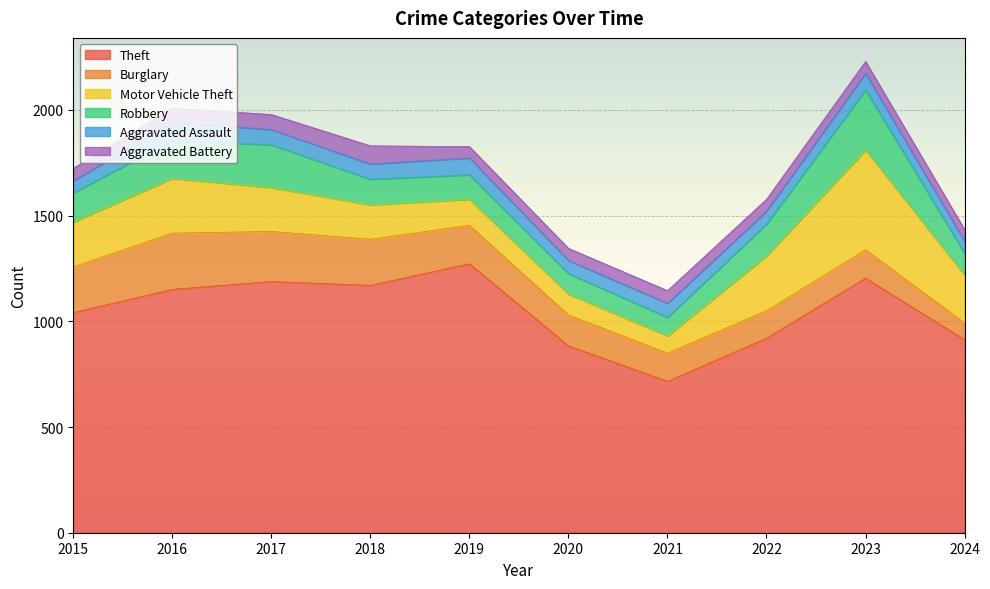

What is the value of the Robbery point at the 9th from the left?

284